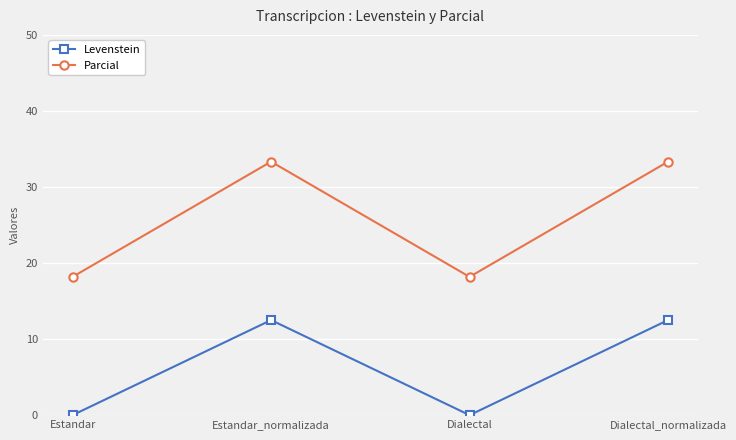

What is the spread (max minus min) of values at Dialectal_normalizada?

20.8